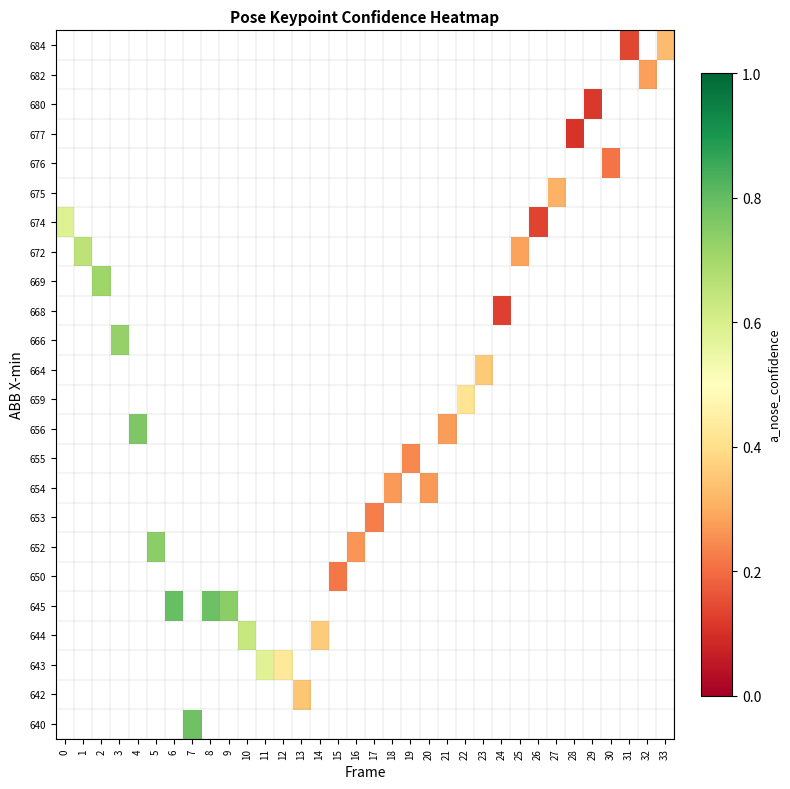

Which series has the largest range (max minus min)?

row_17